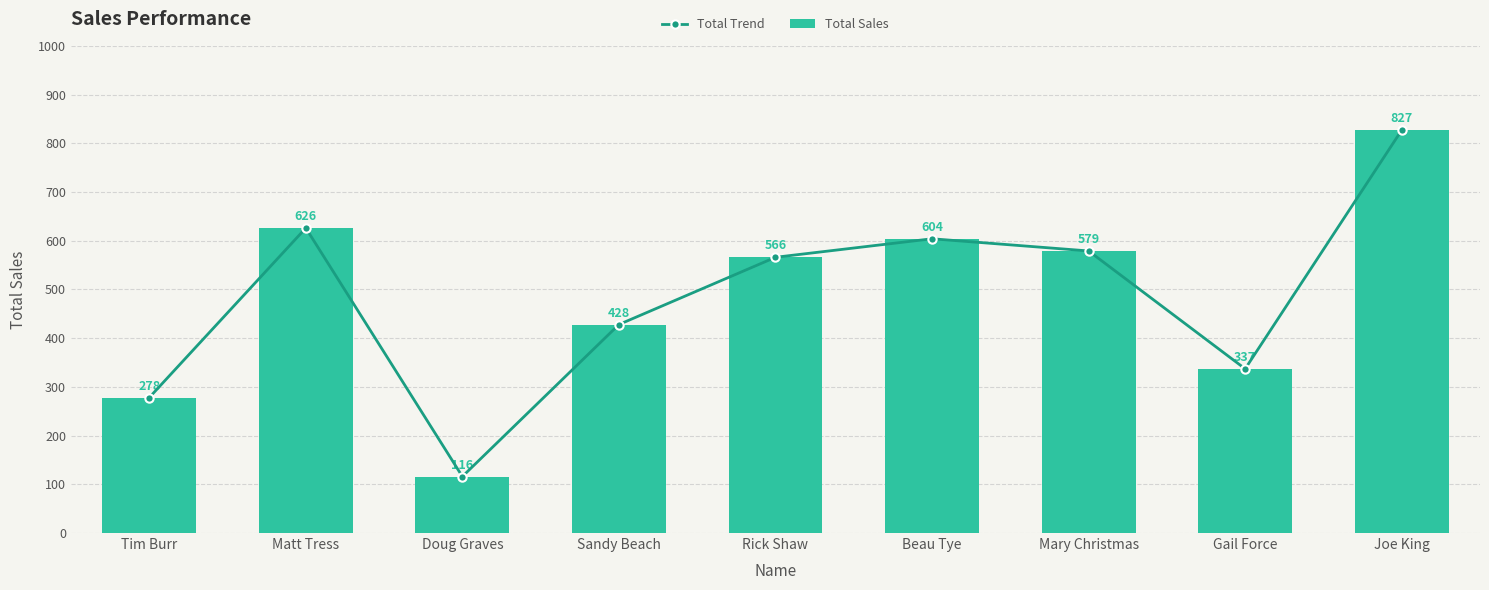

Reading right to left, what are all the values shown in this chart?

Total Trend: 827	337	579	604	566	428	116	626	278
Total Sales: 827	337	579	604	566	428	116	626	278